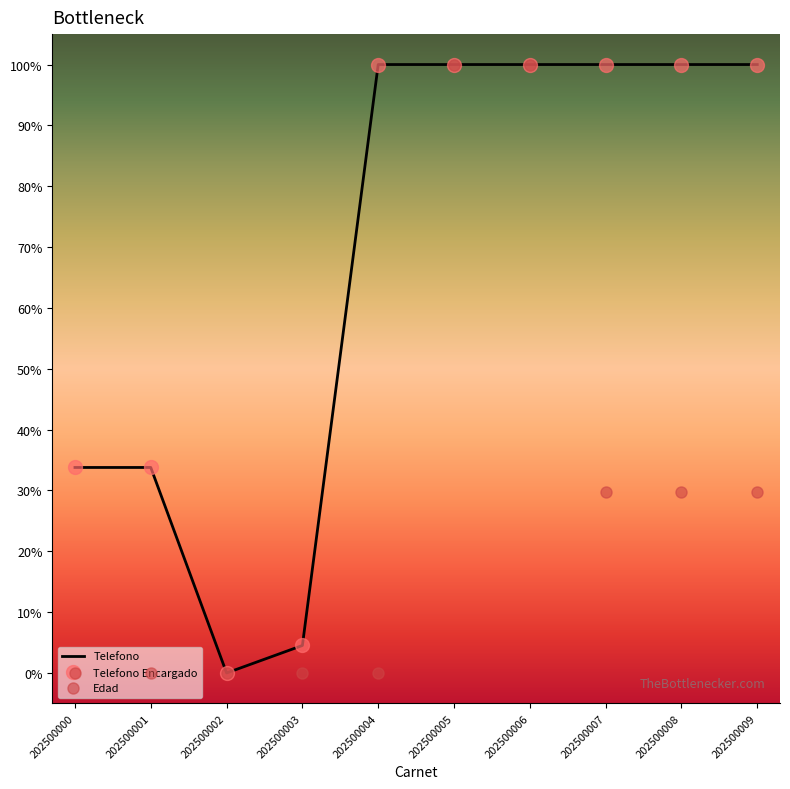

At 202500007, list the series in order from largest to smallest.

Telefono, Telefono Encargado, Edad